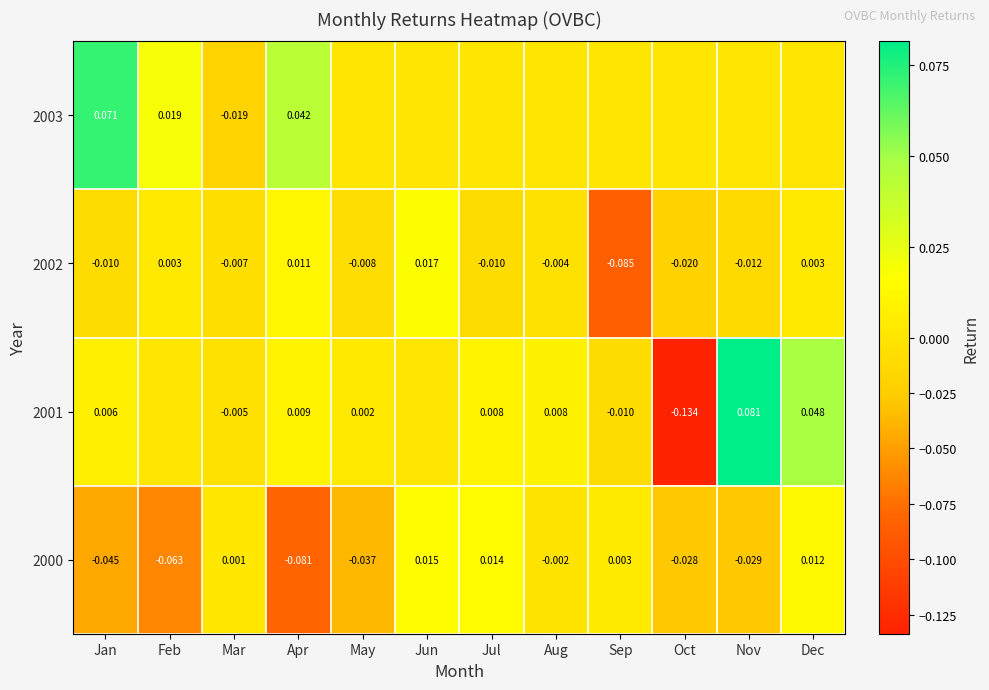

Where does the 2002 series first go above 0?

Feb